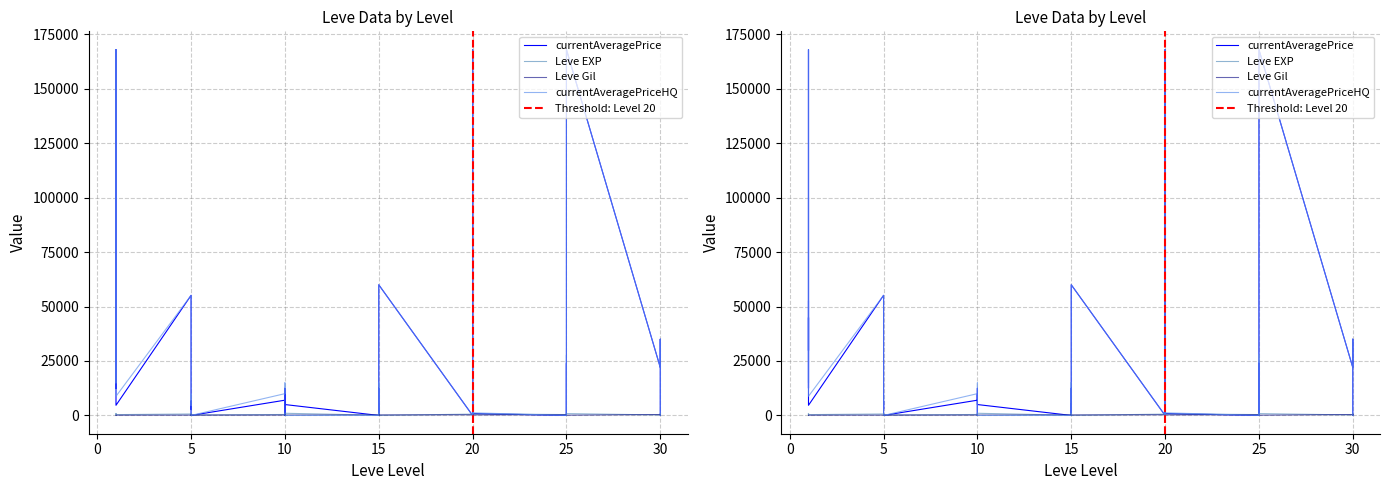

True or false: Leve EXP and Leve Gil cross at least once.

True